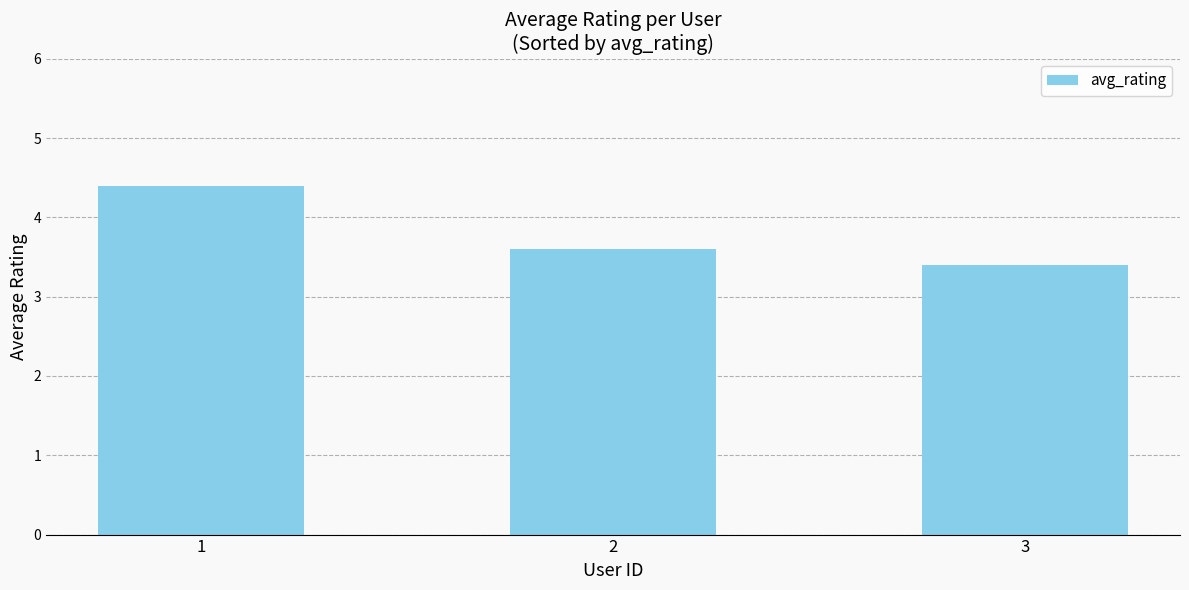

Reading right to left, what are all the values shown in this chart?

3.4	3.6	4.4